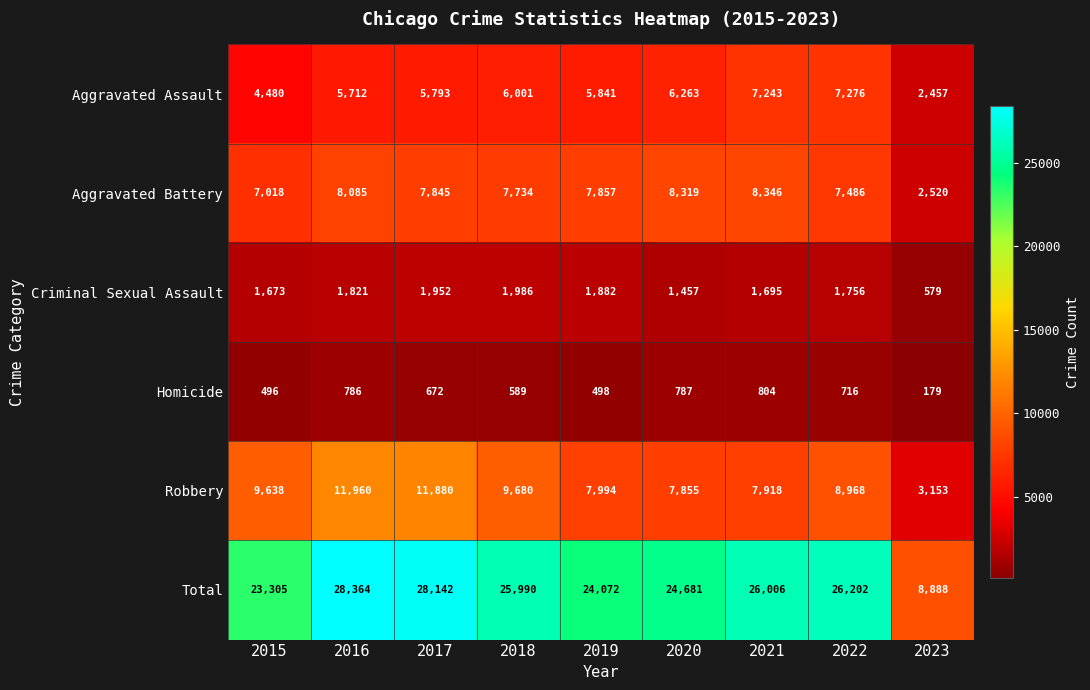

At 2015, list the series in order from largest to smallest.

Total, Robbery, Aggravated Battery, Aggravated Assault, Criminal Sexual Assault, Homicide